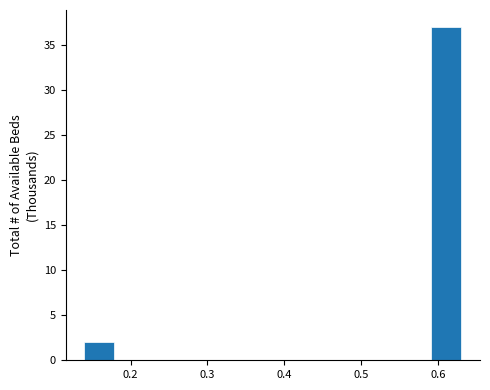

Reading left to right, transcribe this chart: for each bar, give the range it covers on the x-axis and its height. Neither the bar edges nor the heights are printed on the chart, so give them approximately, as read against the axes.

0.139 to 0.180: 2
0.180 to 0.221: 0
0.221 to 0.262: 0
0.262 to 0.303: 0
0.303 to 0.344: 0
0.344 to 0.385: 0
0.385 to 0.426: 0
0.426 to 0.467: 0
0.467 to 0.508: 0
0.508 to 0.549: 0
0.549 to 0.590: 0
0.590 to 0.631: 37